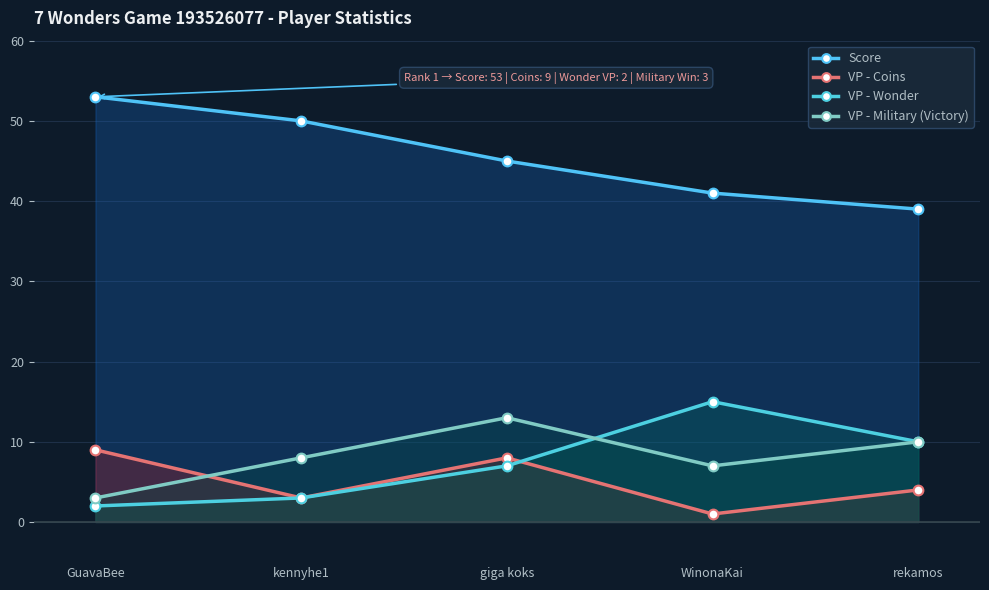

What is the label of the 5th point from the left?

rekamos